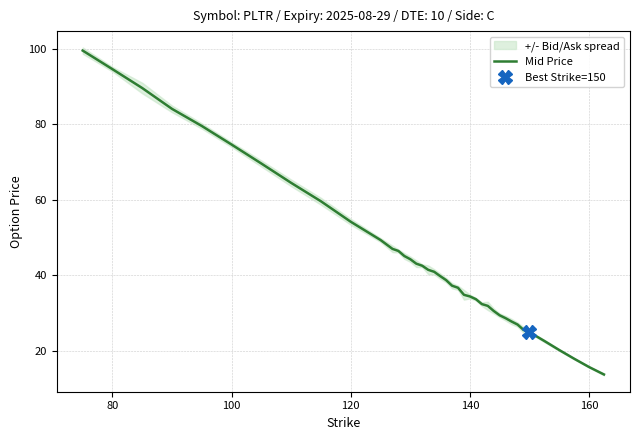

What is the lowest value of the Mid Price series?

13.7